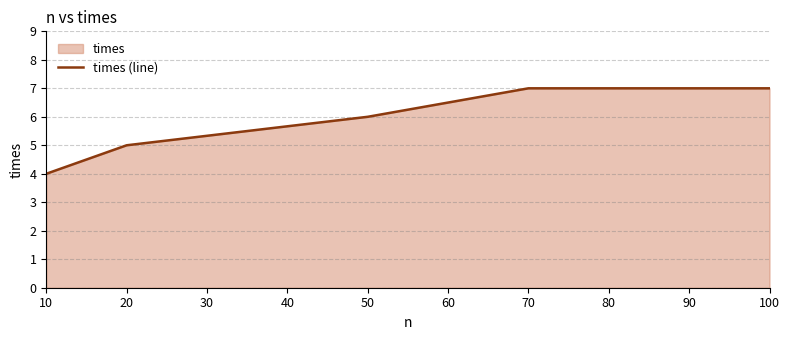

How many data points does each series have?

5